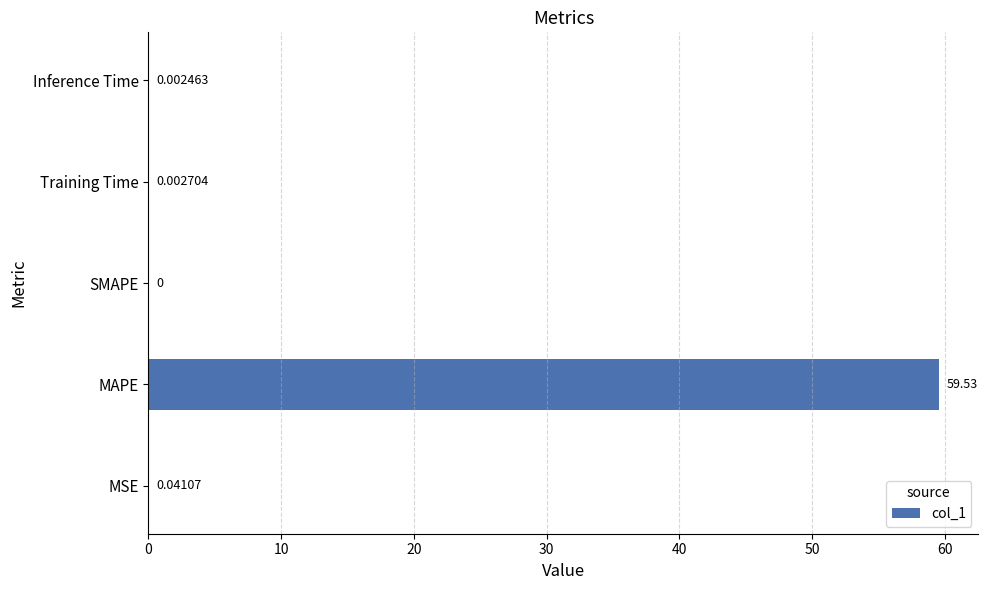

How many values exceed 0?

4